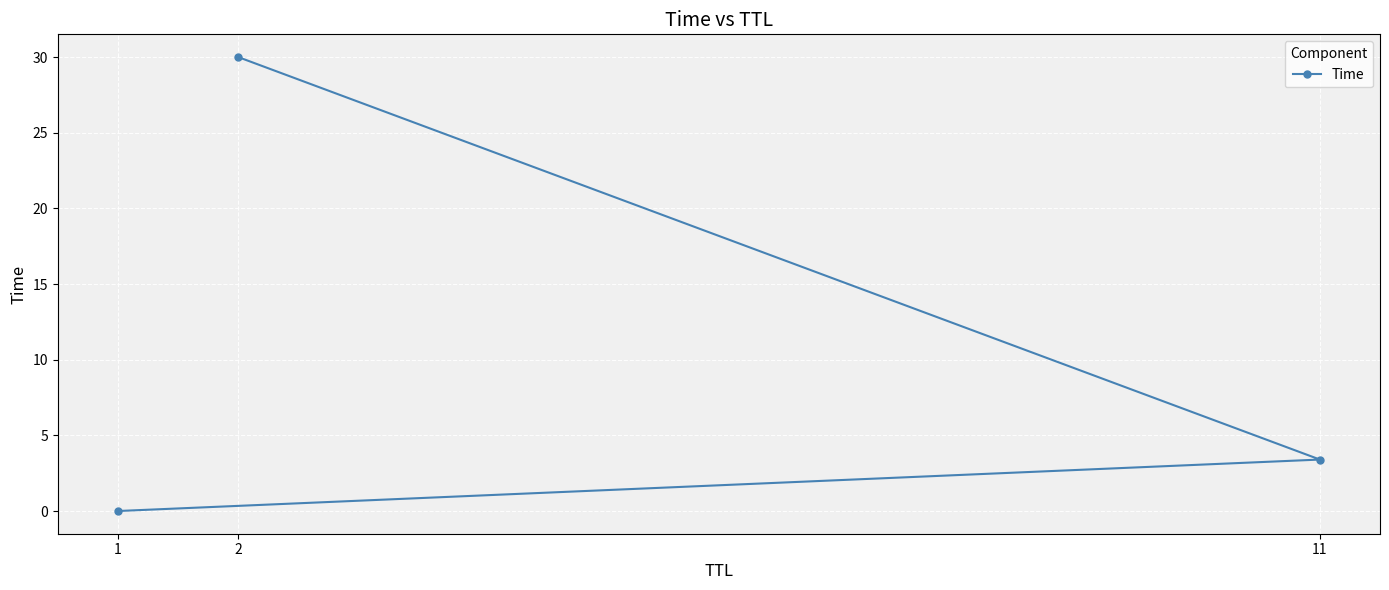

At which category does the chart reach its peak across all series?

2